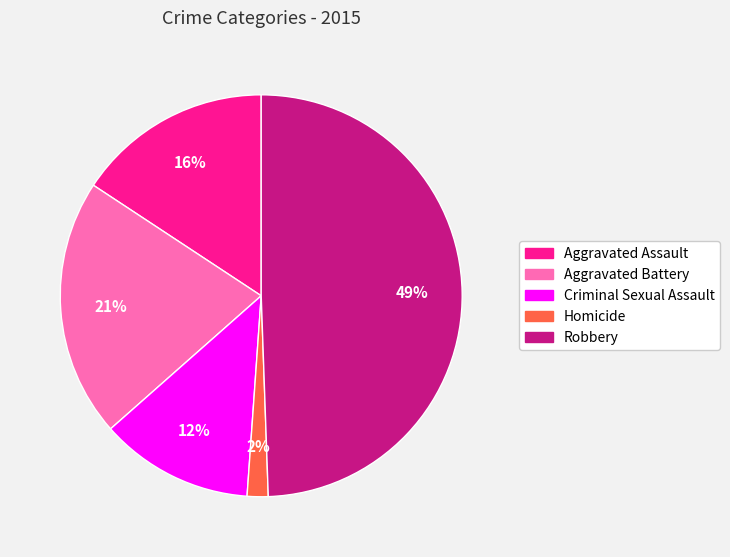

Which category has the smallest portion of the pie?

Homicide